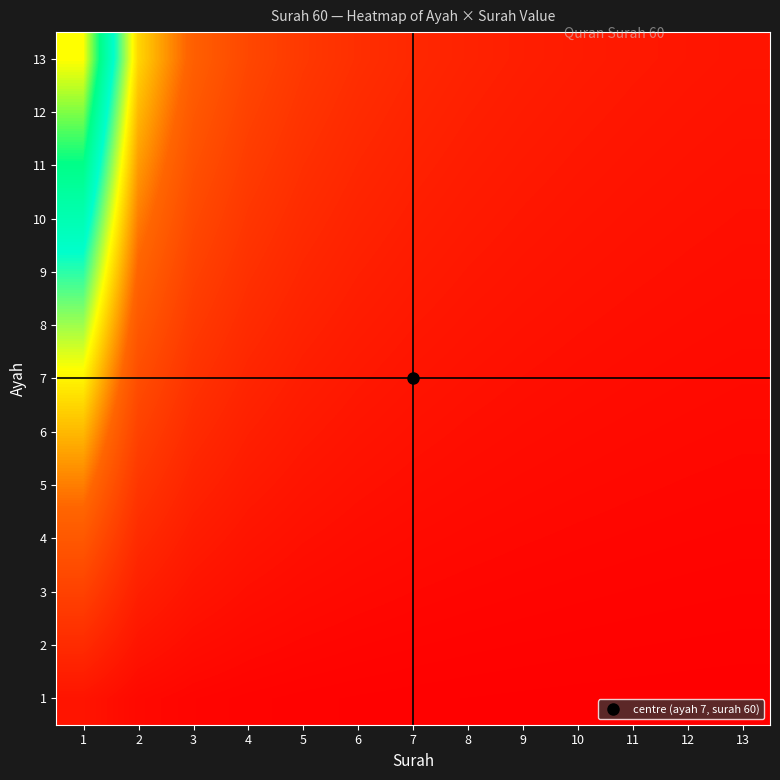

What is the difference between the highest and lowest values at 1?

0.9